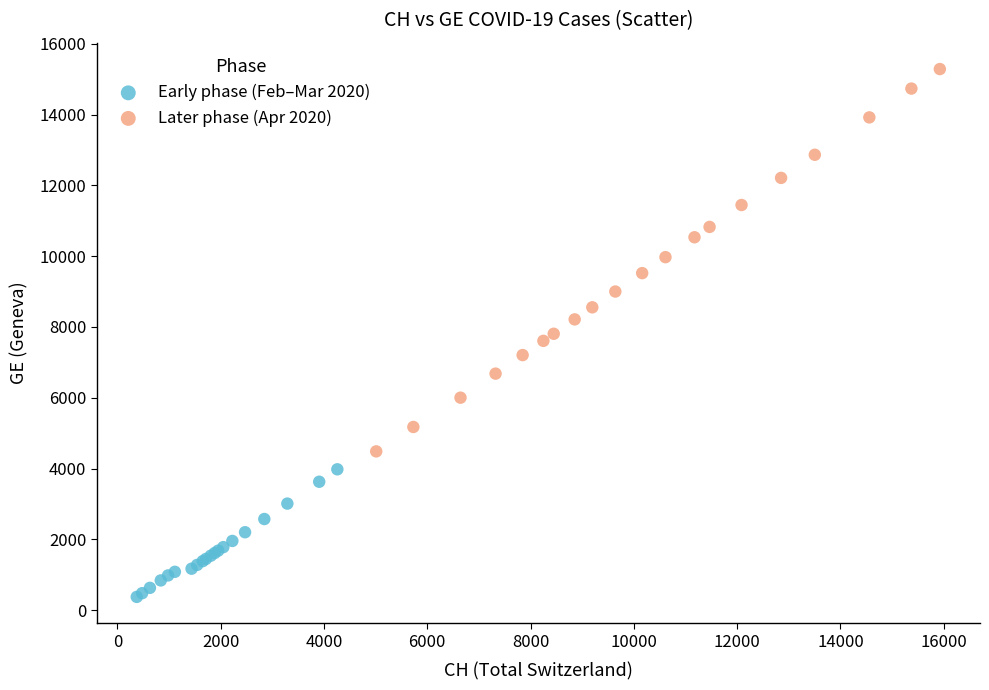

Which series contains the highest Y value?

Later phase (Apr 2020)